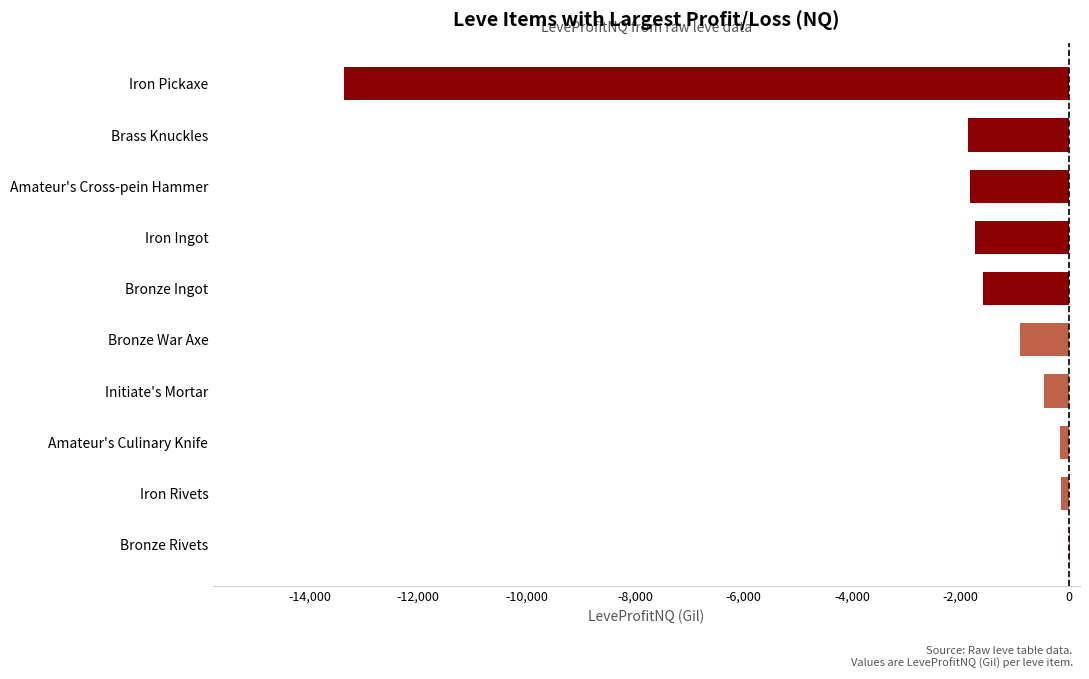

Which label corresponds to the largest value in the chart?

Bronze Rivets